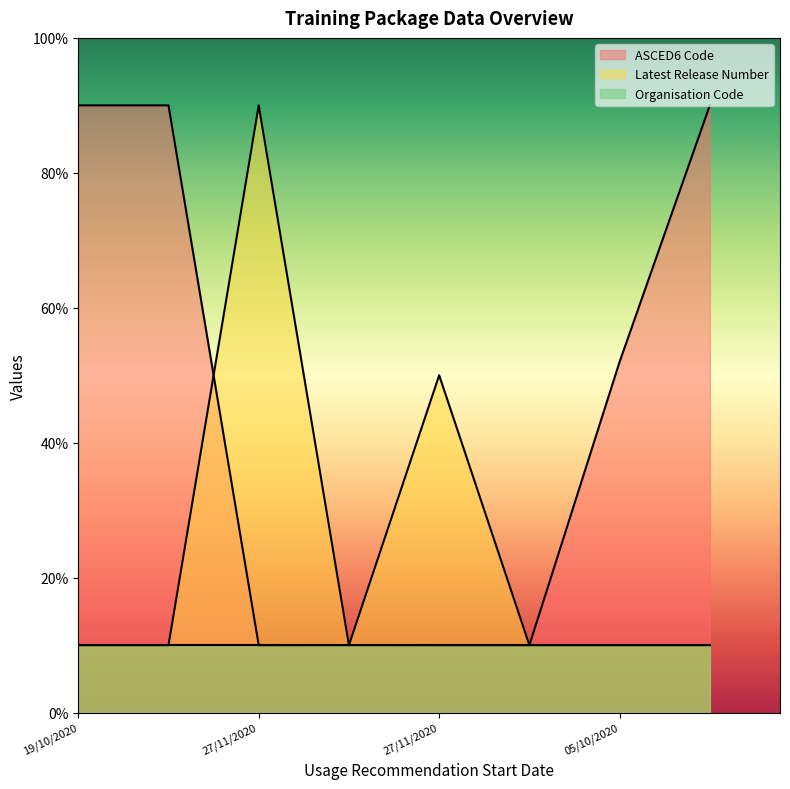

At 27/11/2020, list the series in order from smallest to largest.

ASCED6 Code, Latest Release Number